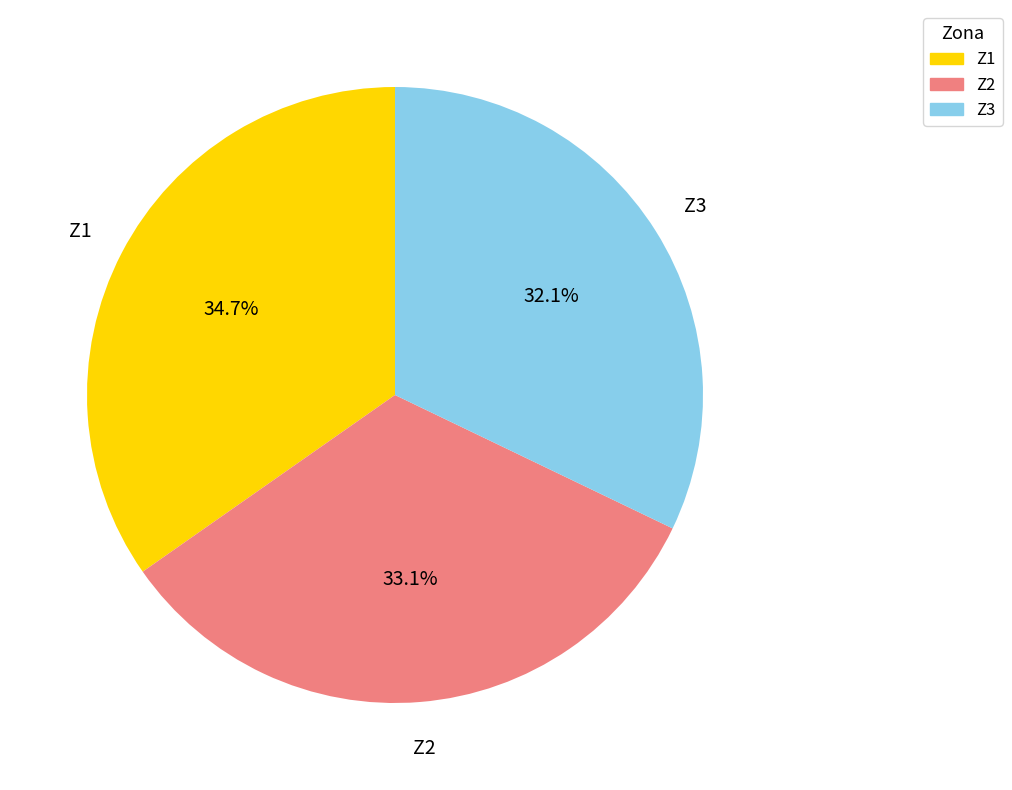

What percentage is the Z2 slice, to the nearest percent?

33%